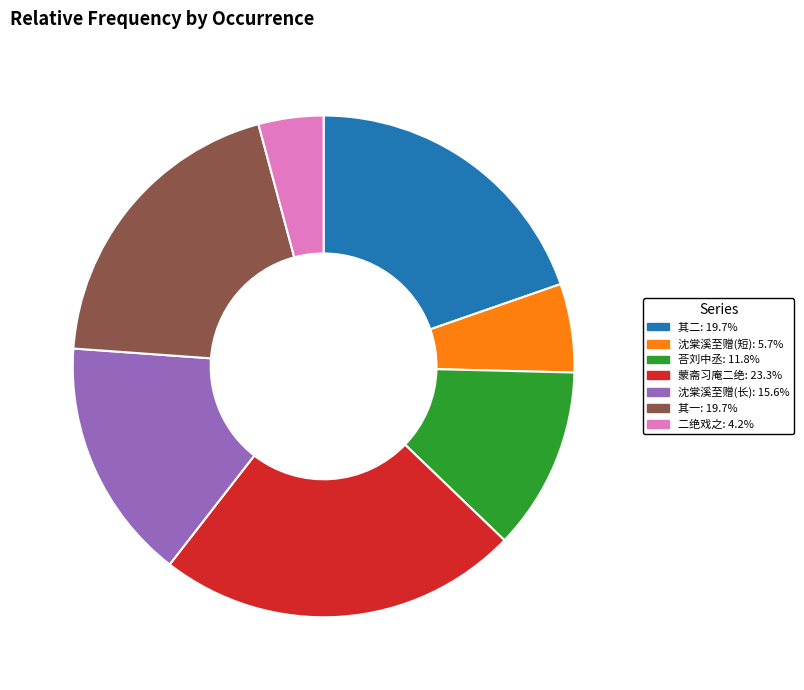

Is there a majority slice in this chart?

No